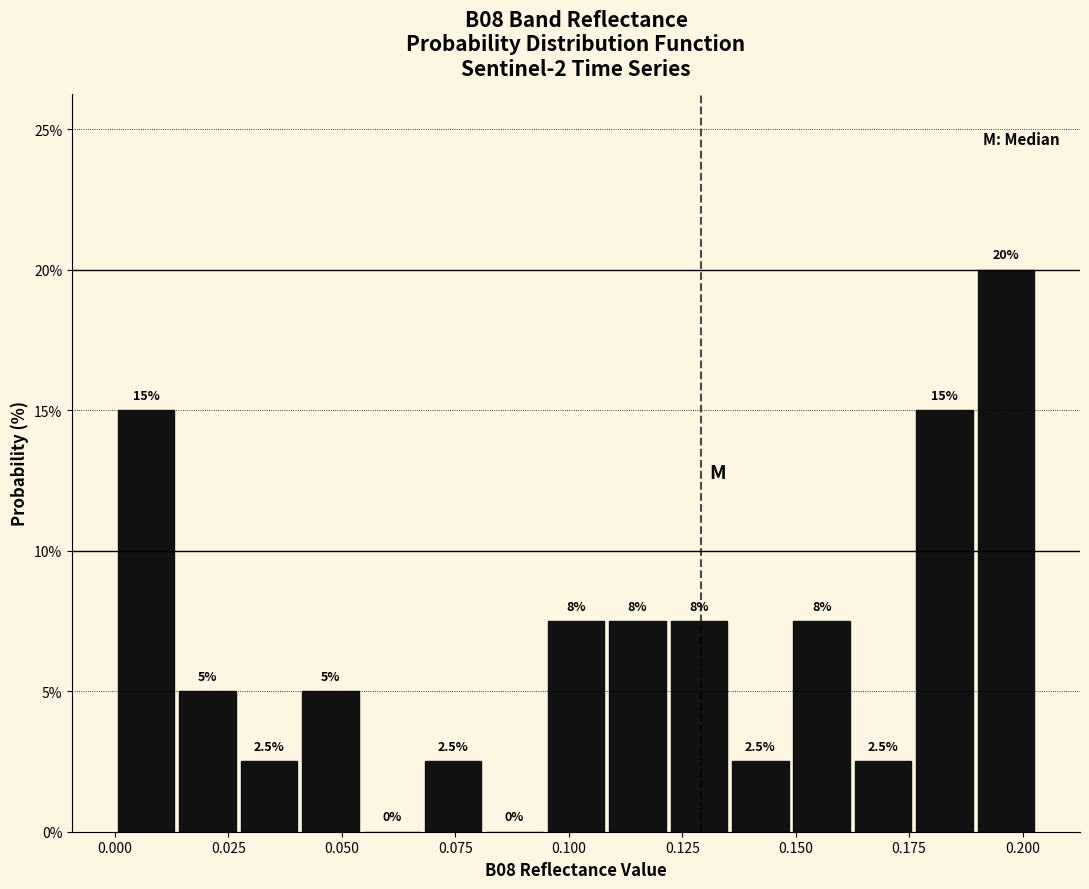

Around what value on the x-axis is the tallest bar? Give the approximate position of its centre, as read against the axis.

0.195